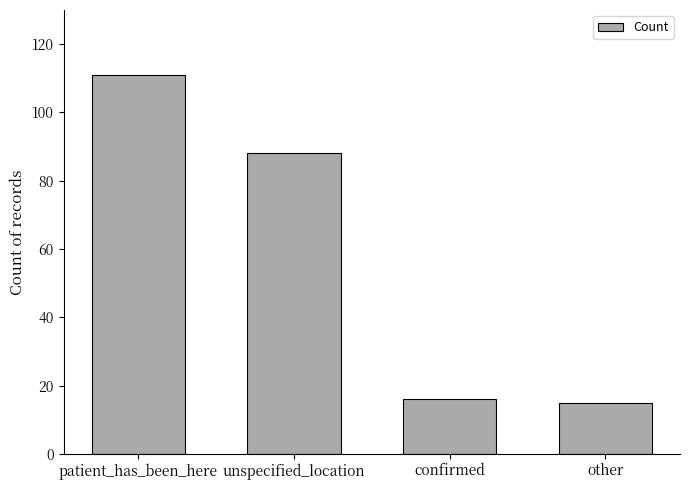

Which category has the highest value across all series?

patient_has_been_here